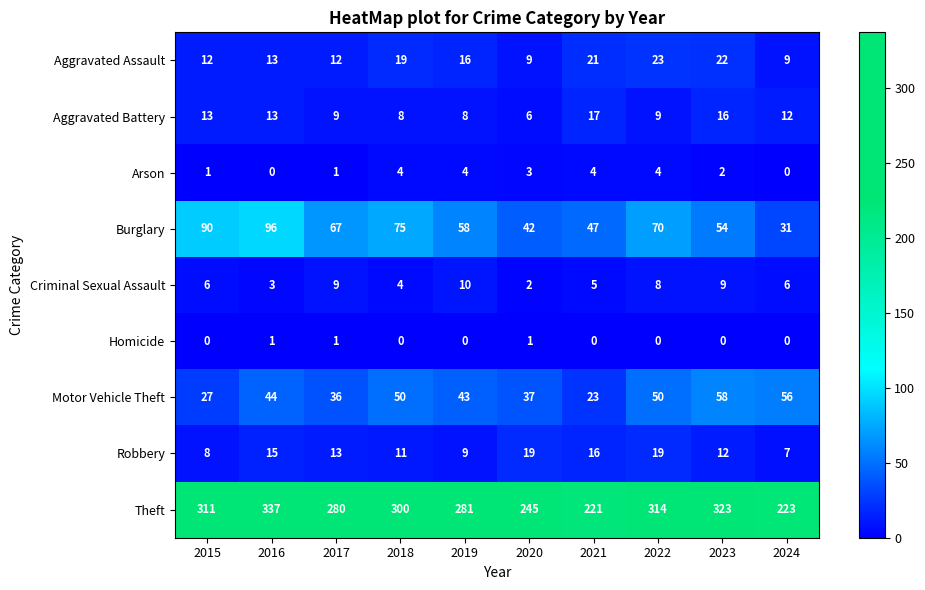

Rank the series at 2022 from highest to lowest value.

Theft, Burglary, Motor Vehicle Theft, Aggravated Assault, Robbery, Aggravated Battery, Criminal Sexual Assault, Arson, Homicide